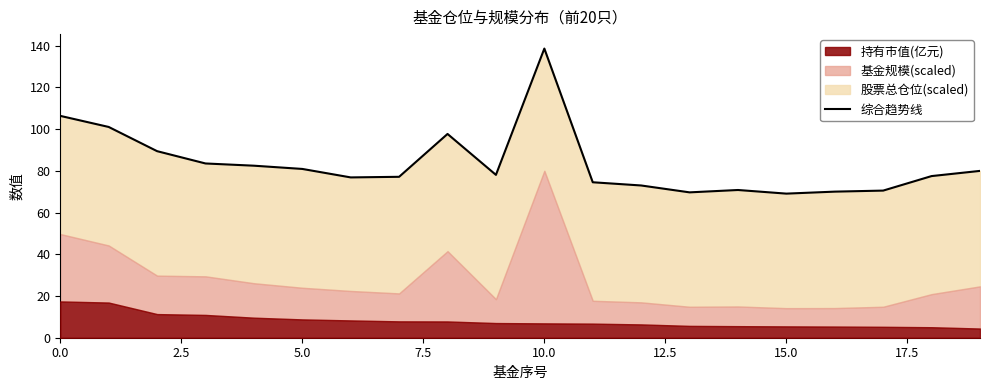

The value at 2.5 is 32.3. True or false?

False